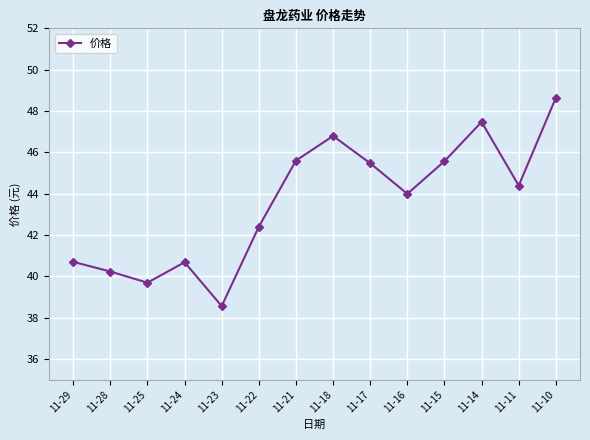

How many interior local valleys (lower than both neighbors) does the data have?

4